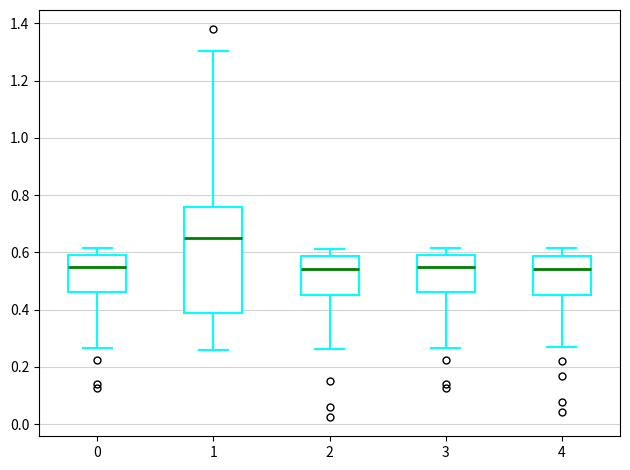

Which box is the tallest, from its lower edge to its upper edge?

1